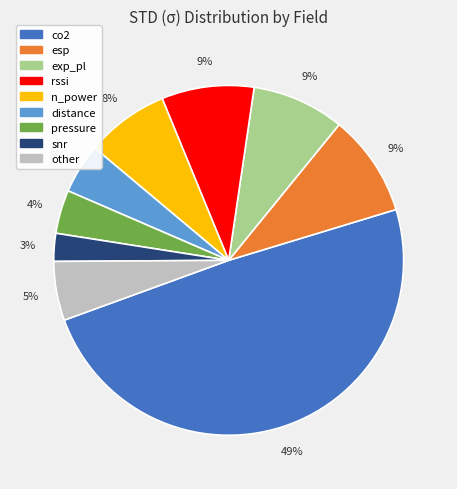

To the nearest percent, what is the average slice percentage?

11%